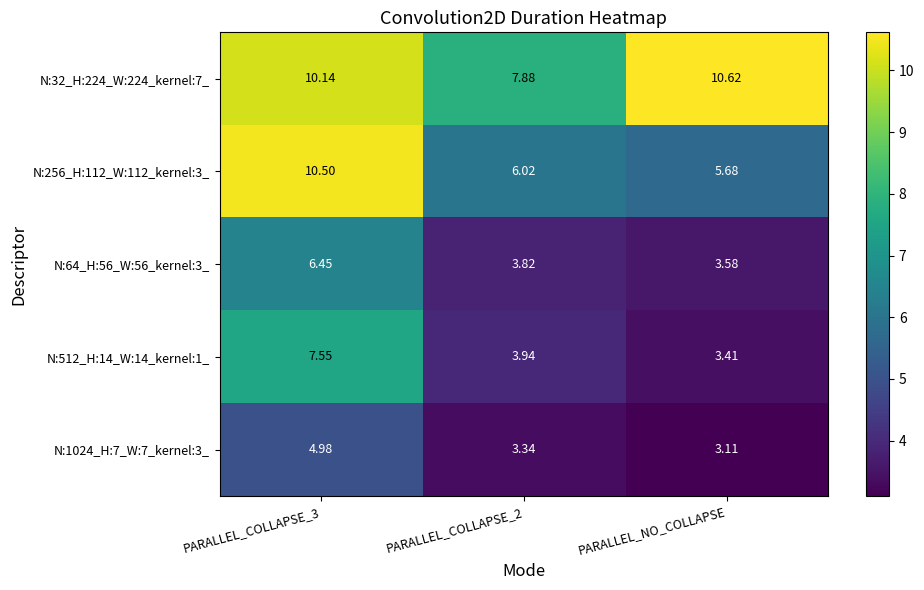

Is the value of N:32_H:224_W:224_kernel:7_ at PARALLEL_COLLAPSE_2 greater than the value of N:64_H:56_W:56_kernel:3_ at PARALLEL_COLLAPSE_3?

Yes